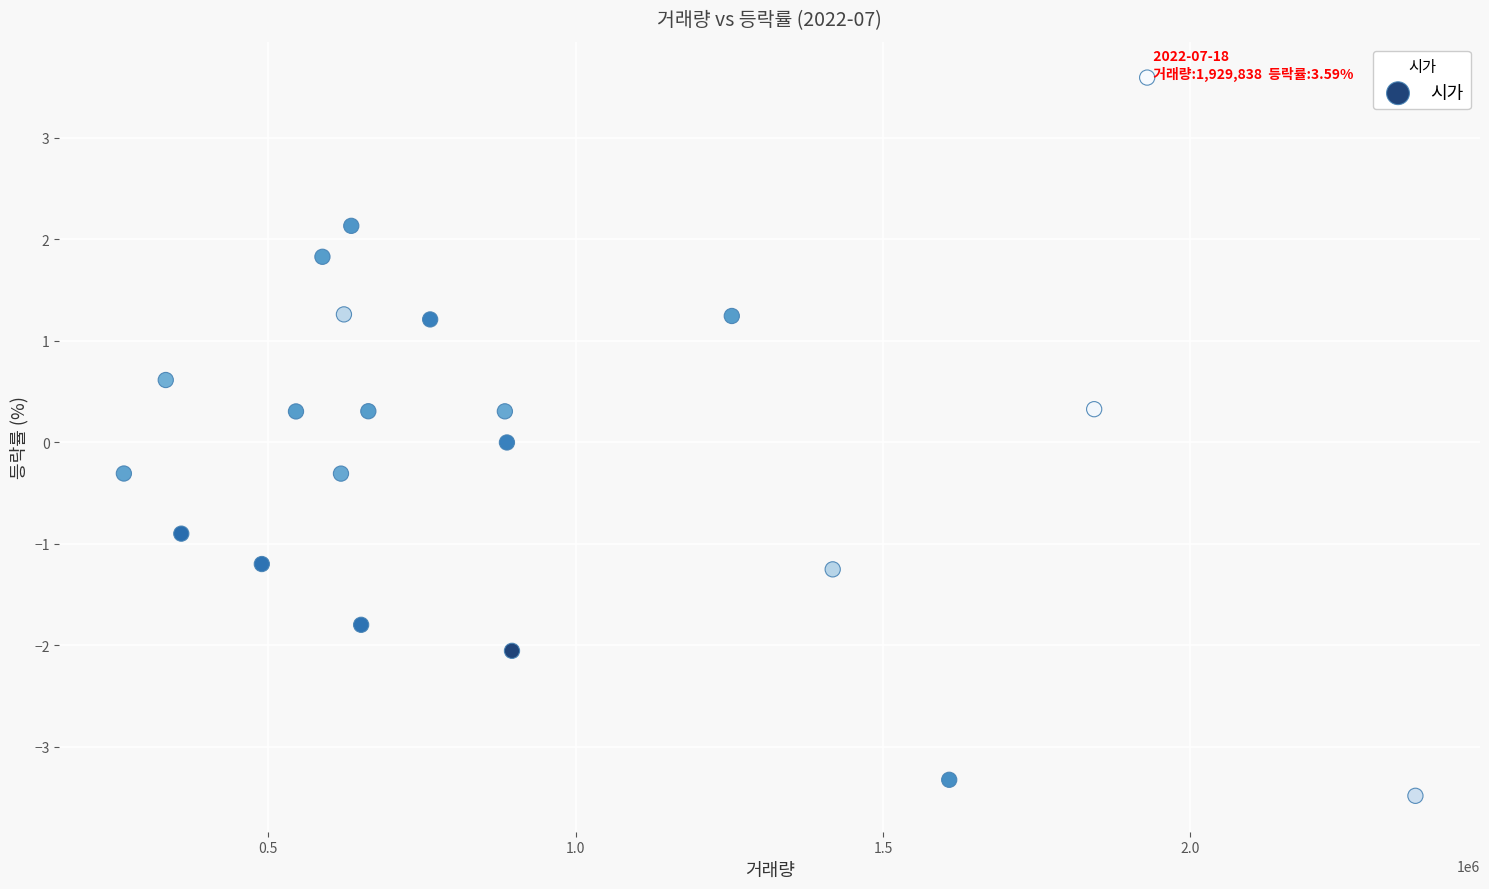

What is the range of X values (max minus min)?

2101156.0